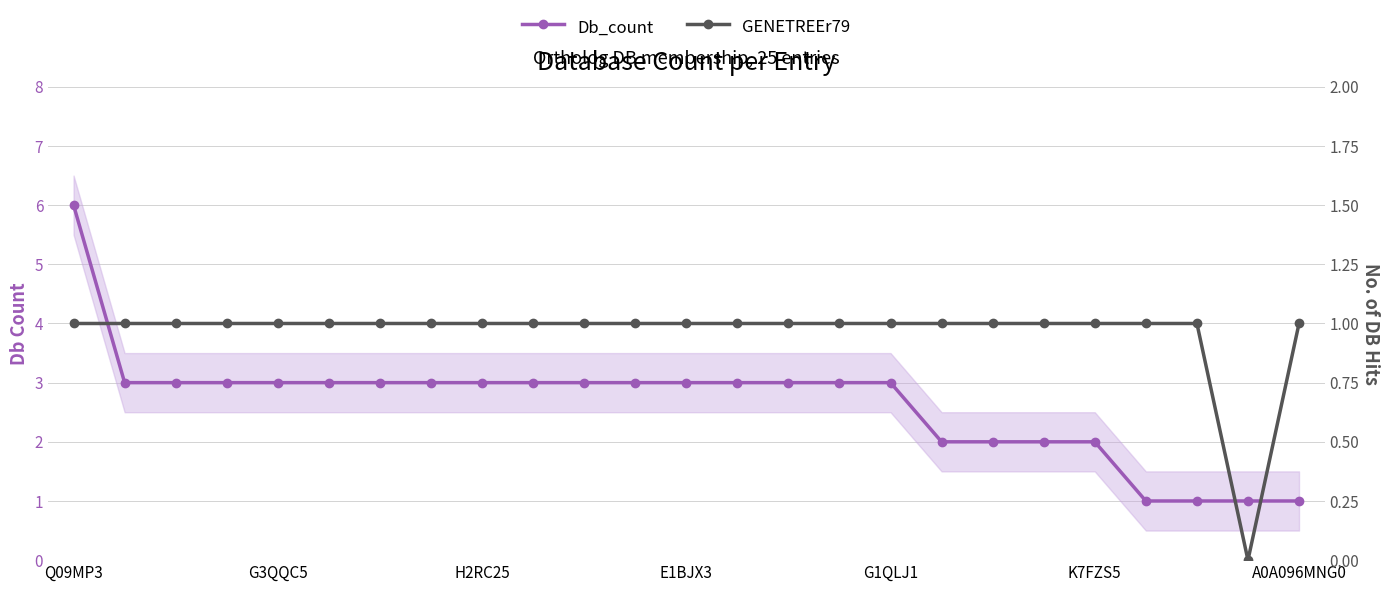

Which series has the largest total across all categories?

Db_count